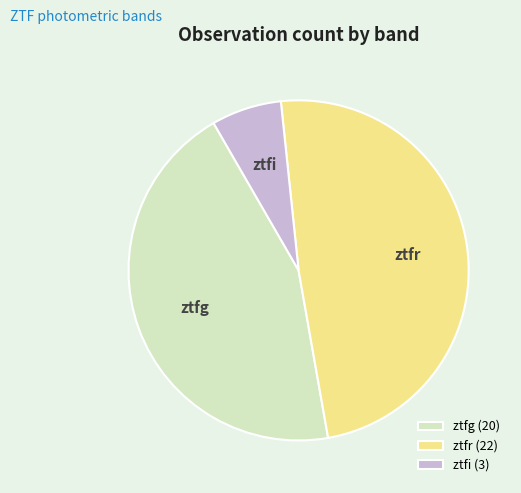

Which has a higher value, ztfr or ztfg?

ztfr